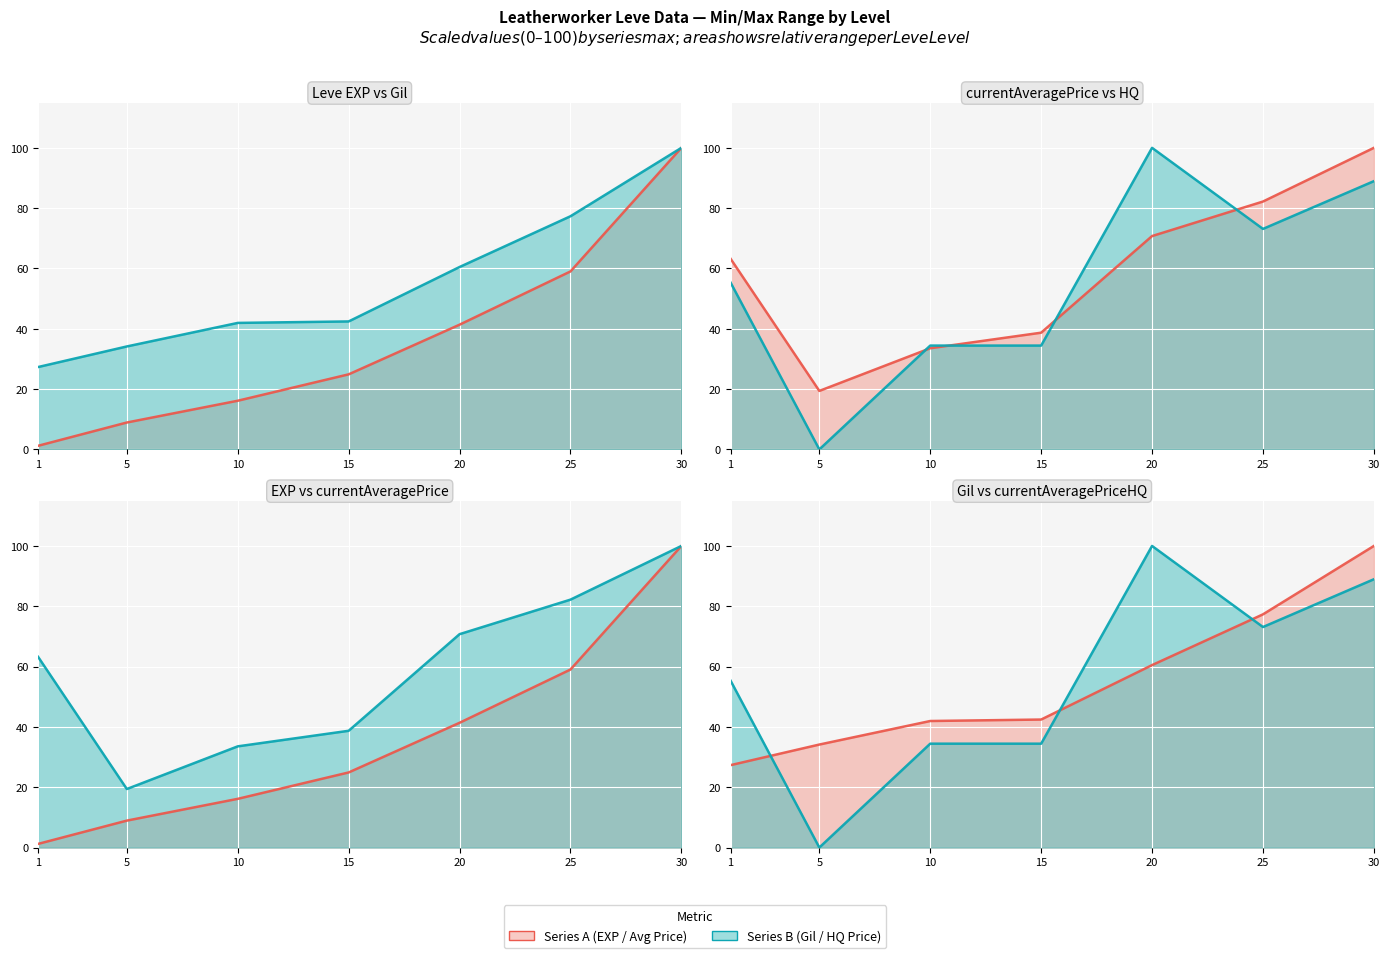

Between which two adjacent categories do currentAveragePriceHQ and Leve EXP first intersect?

1 and 5